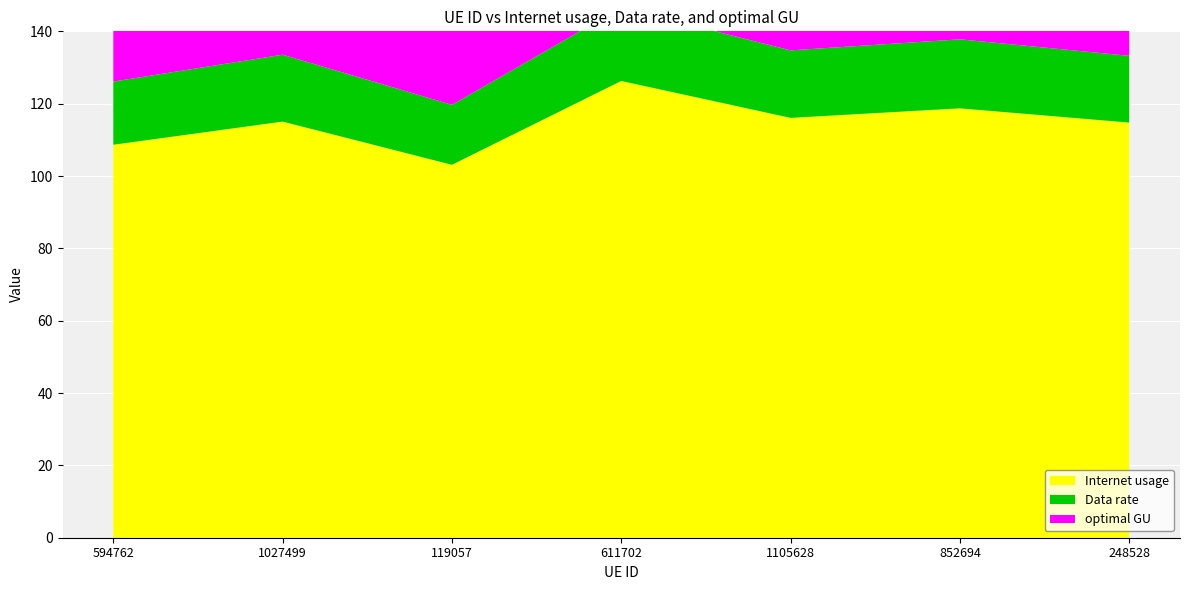

Reading left to right, extract all data points from this chart.

Internet usage: 108.6	115.0	103.1	126.3	116.1	118.7	114.8
Data rate: 17.5	18.5	16.6	20.3	18.7	19.1	18.4
optimal GU: 43.6	46.1	41.3	50.6	46.5	47.6	46.0